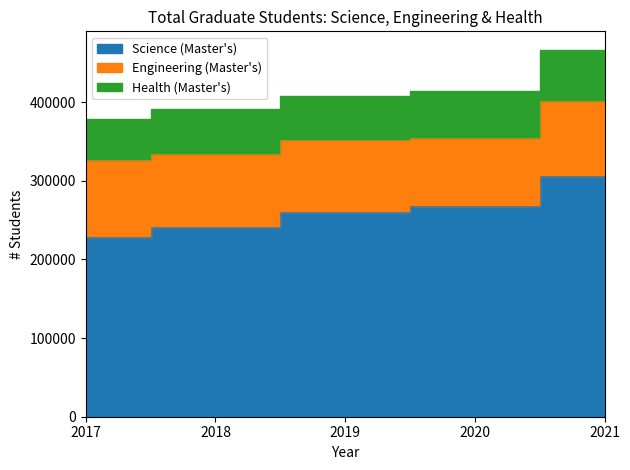

At which label is Science (Master's) closest to 267559?

2020